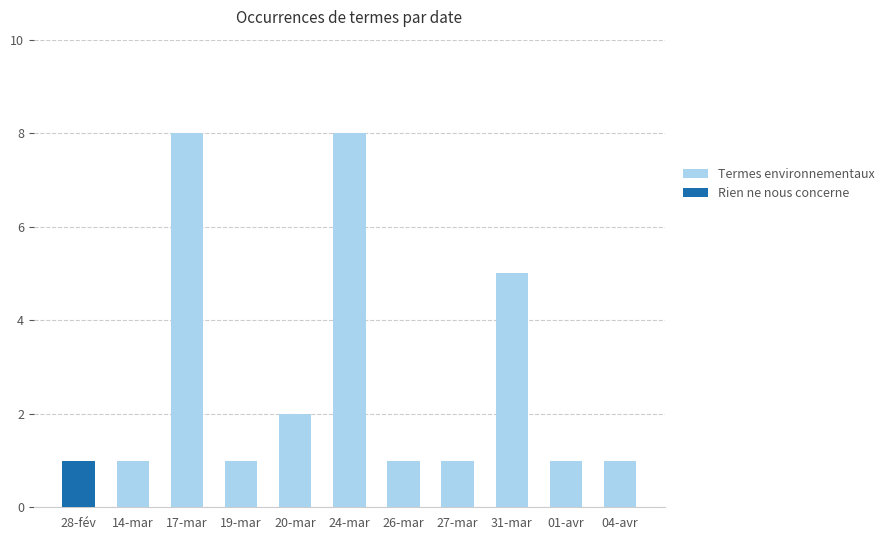

At which label is Termes environnementaux closest to 4?

31-mar